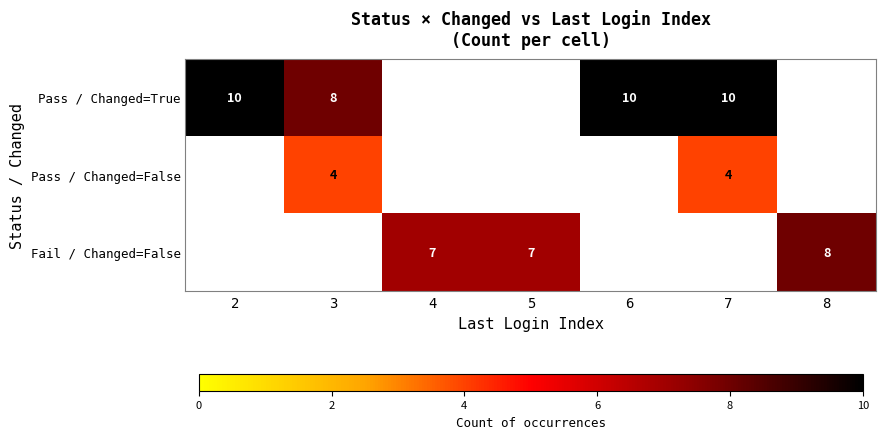

At how many categories does at least one series exceed 7?

5